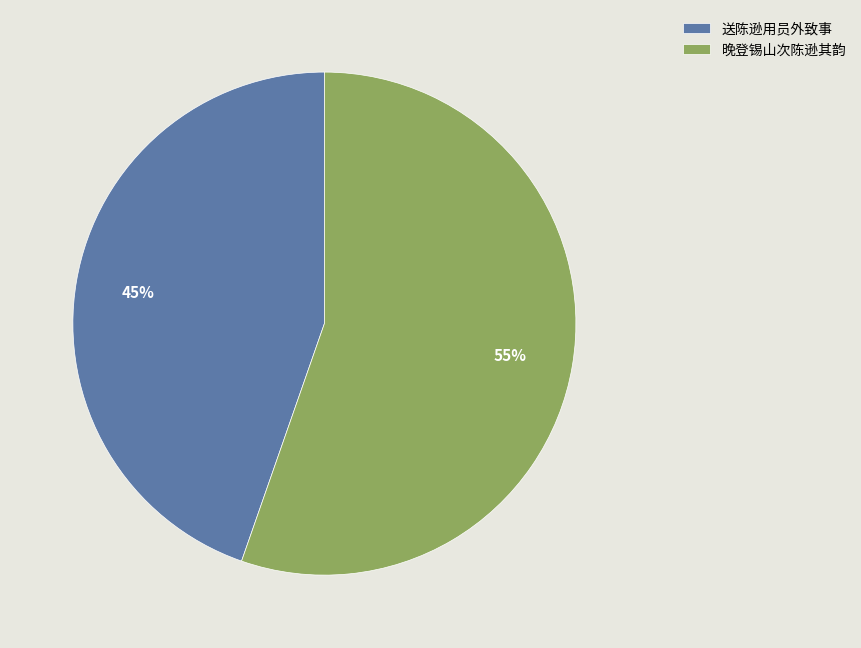

Does any single category account for the majority?

Yes